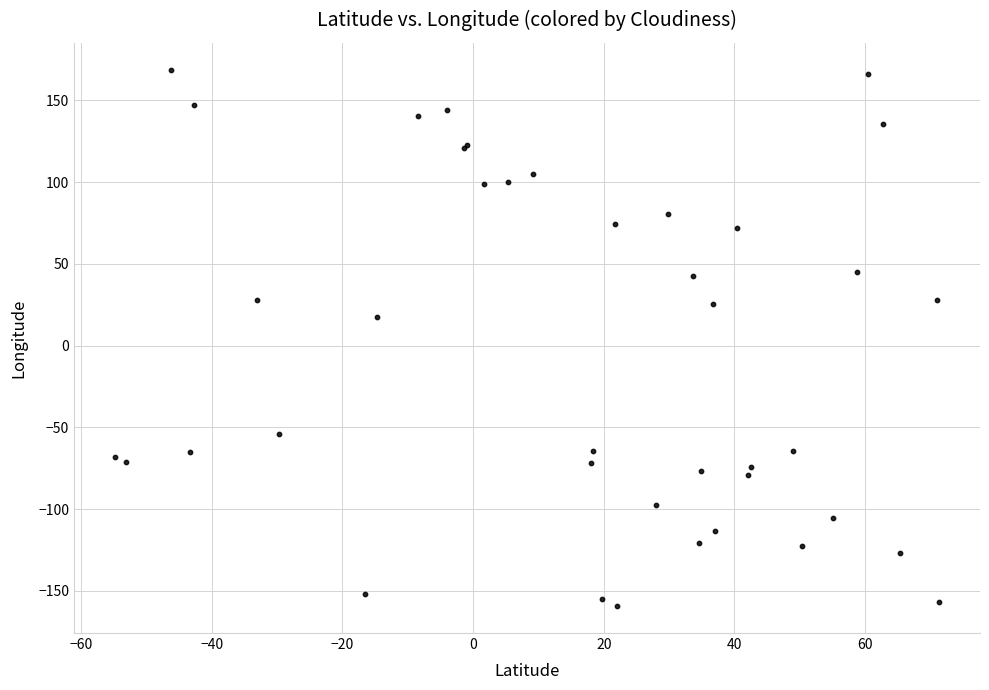

What Y value in the scatter plot is closest to 4?

17.7